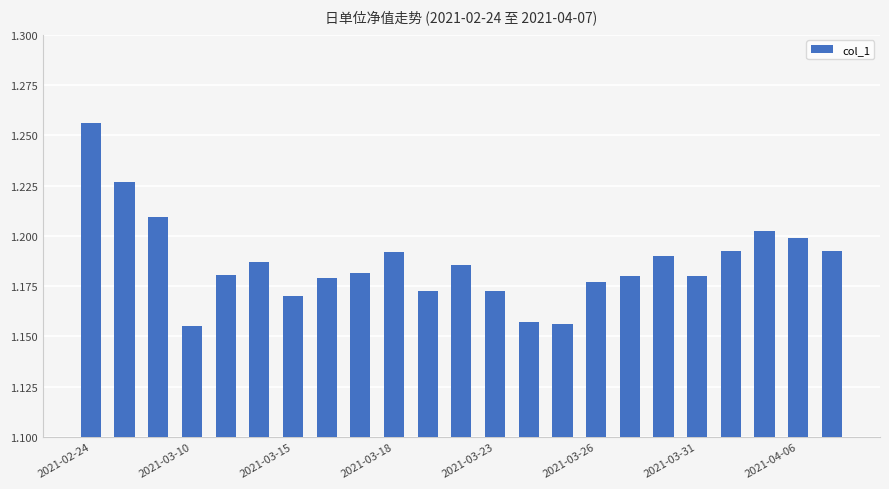

How many values are between 1 and 2?

23